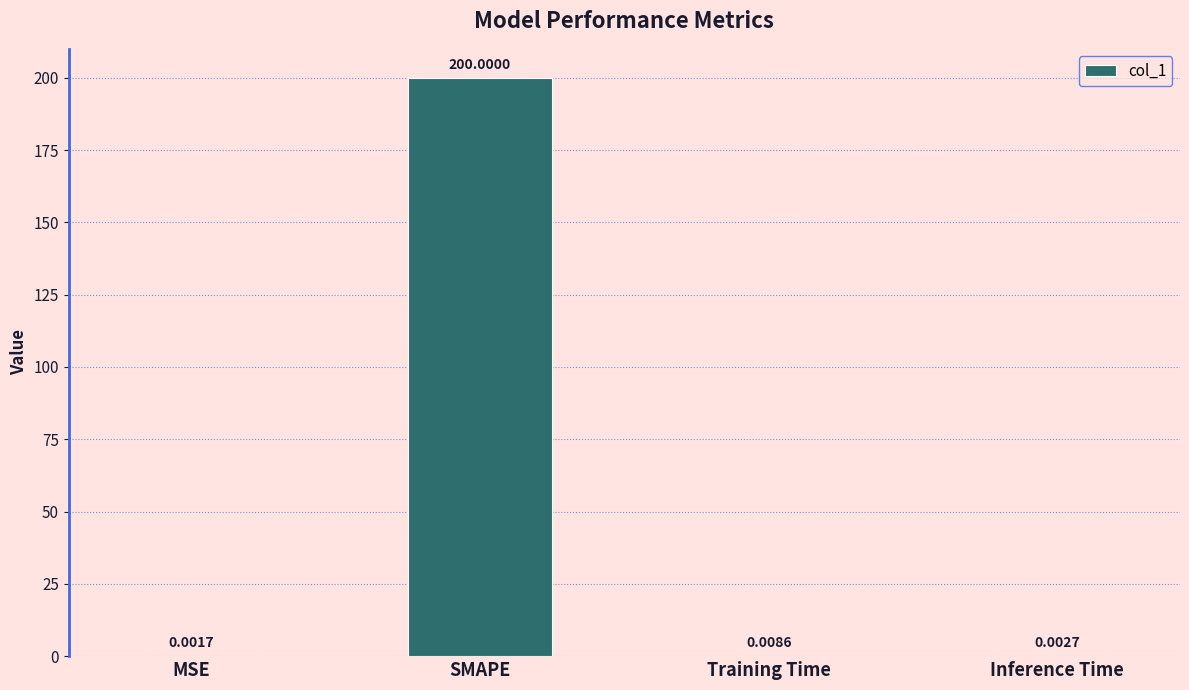

Between Inference Time and Training Time, which is larger?

Training Time